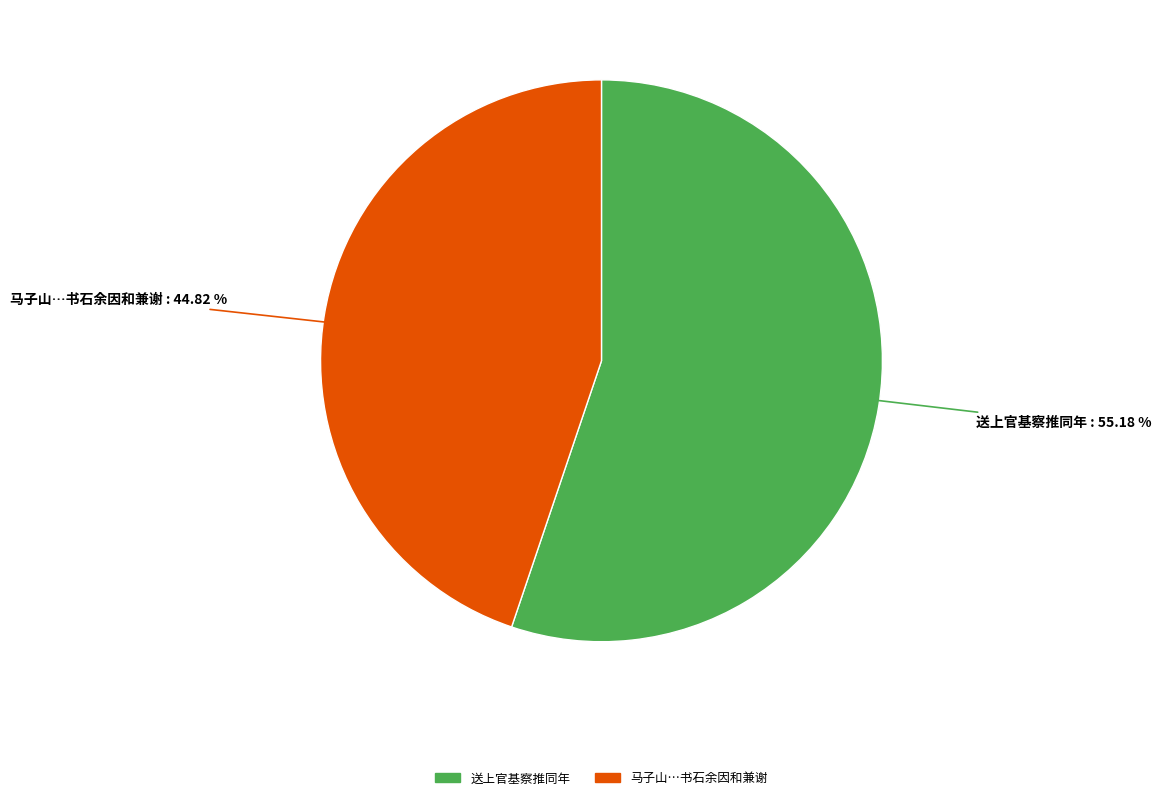

What is the smallest slice in the pie chart?

马子山…书石余因和兼谢